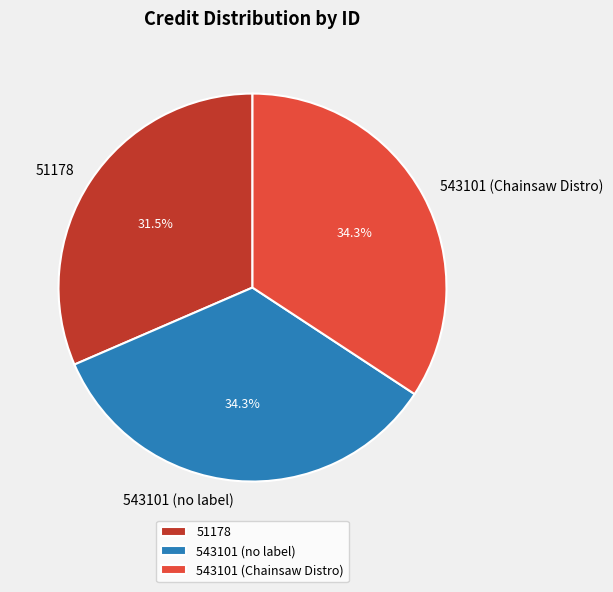

What portion of the pie excludes 543101 (no label)?

65.7%